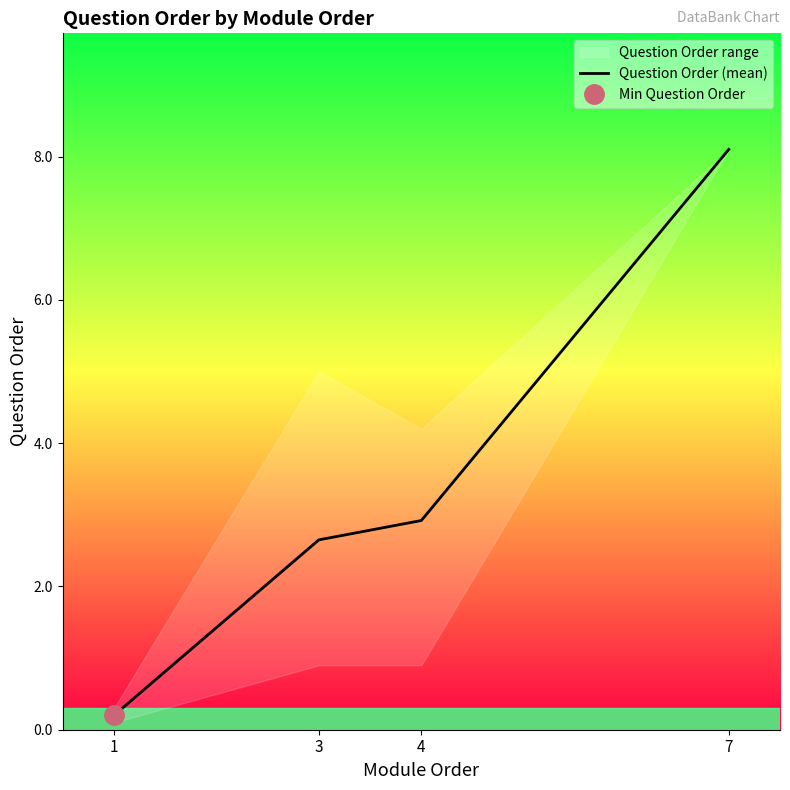

At which category does the chart reach its minimum across all series?

1